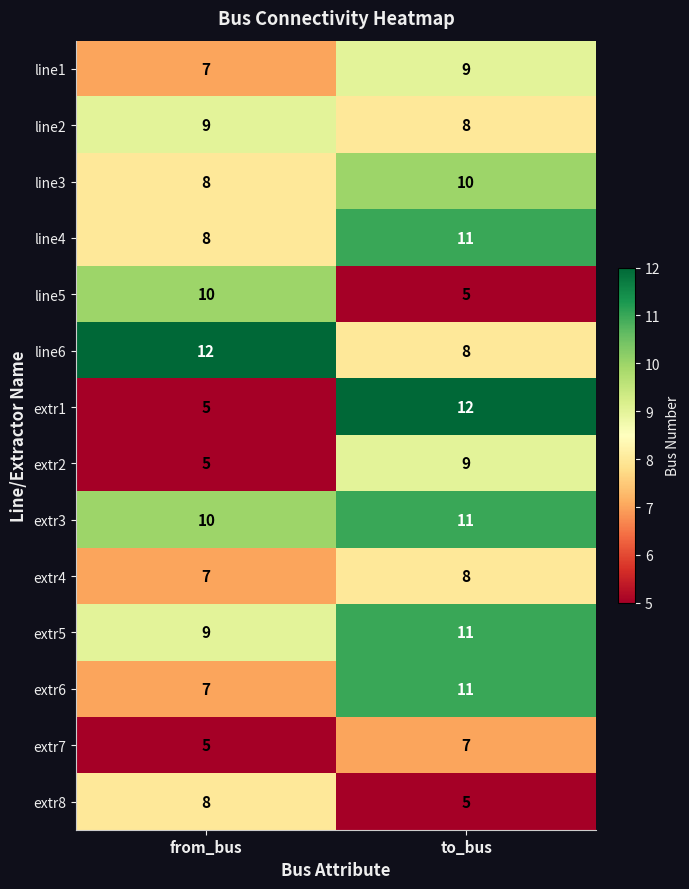

Where is extr6 nearest to the value 9?

from_bus